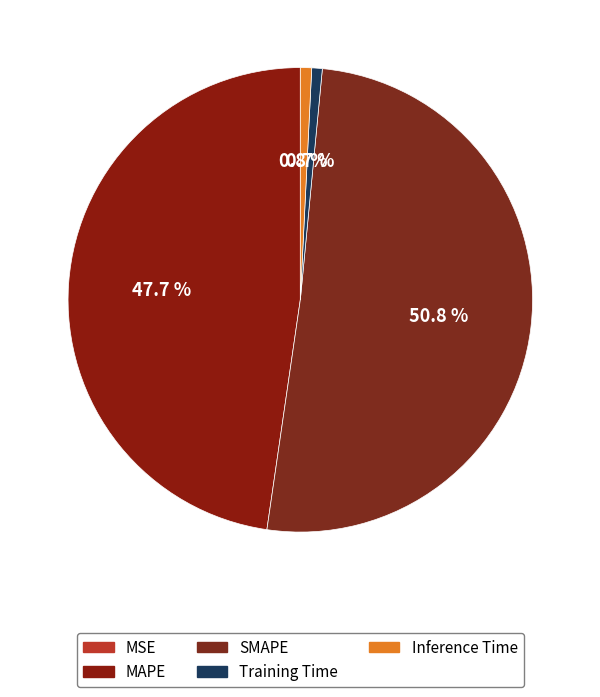

Count the number of slices in the pie.

5